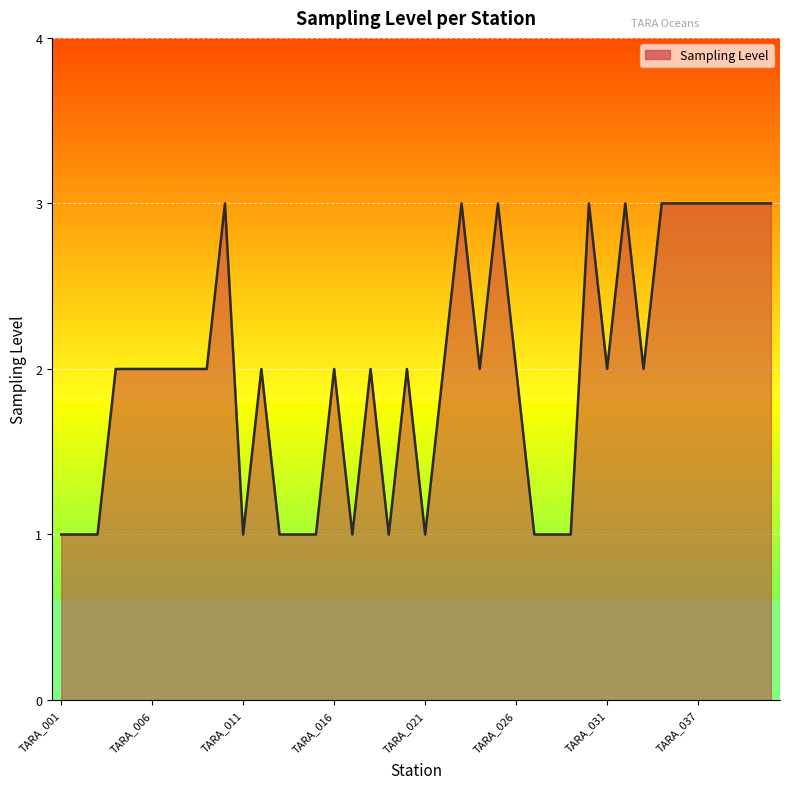

Does the chart display data point markers on the line(s)?

No